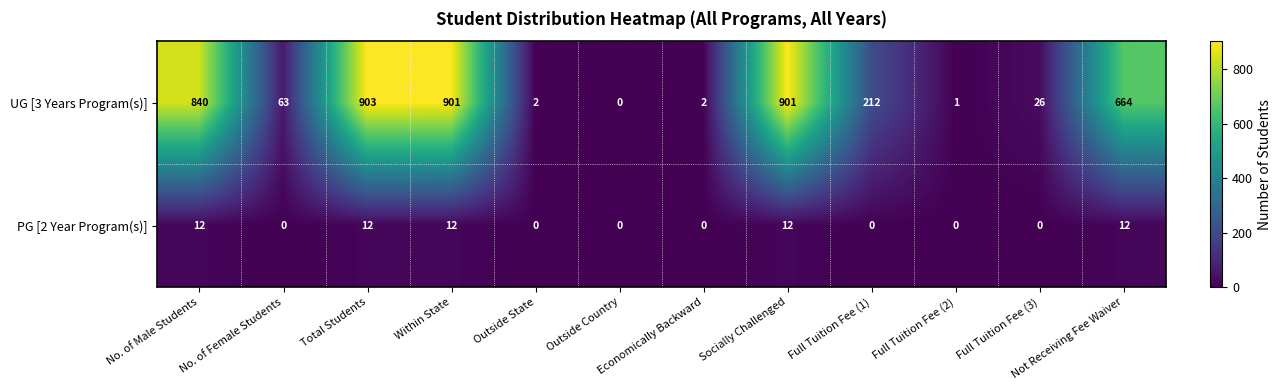

What is the difference between the highest and lowest values at Total Students?

891